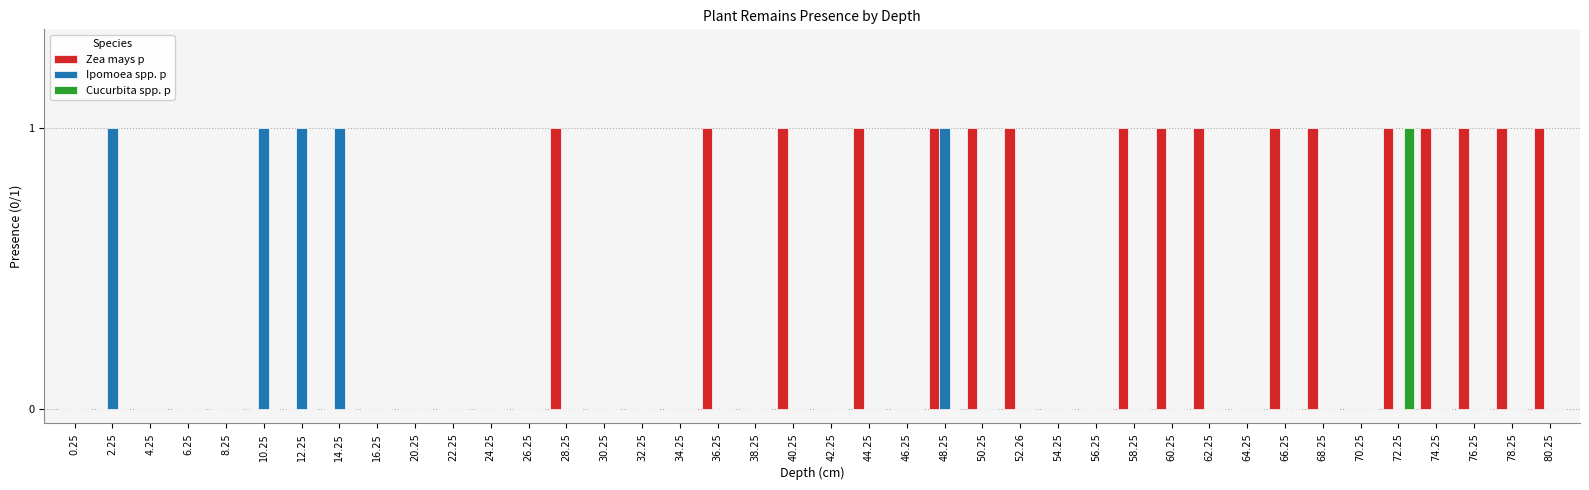

Reading left to right, transcribe all the data shown in this chart.

Zea mays p: 0	0	0	0	0	0	0	0	0	0	0	0	0	1	0	0	0	1	0	1	0	1	0	1	1	1	0	0	1	1	1	0	1	1	0	1	1	1	1	1
Ipomoea spp. p: 0	1	0	0	0	1	1	1	0	0	0	0	0	0	0	0	0	0	0	0	0	0	0	1	0	0	0	0	0	0	0	0	0	0	0	0	0	0	0	0
Cucurbita spp. p: 0	0	0	0	0	0	0	0	0	0	0	0	0	0	0	0	0	0	0	0	0	0	0	0	0	0	0	0	0	0	0	0	0	0	0	1	0	0	0	0